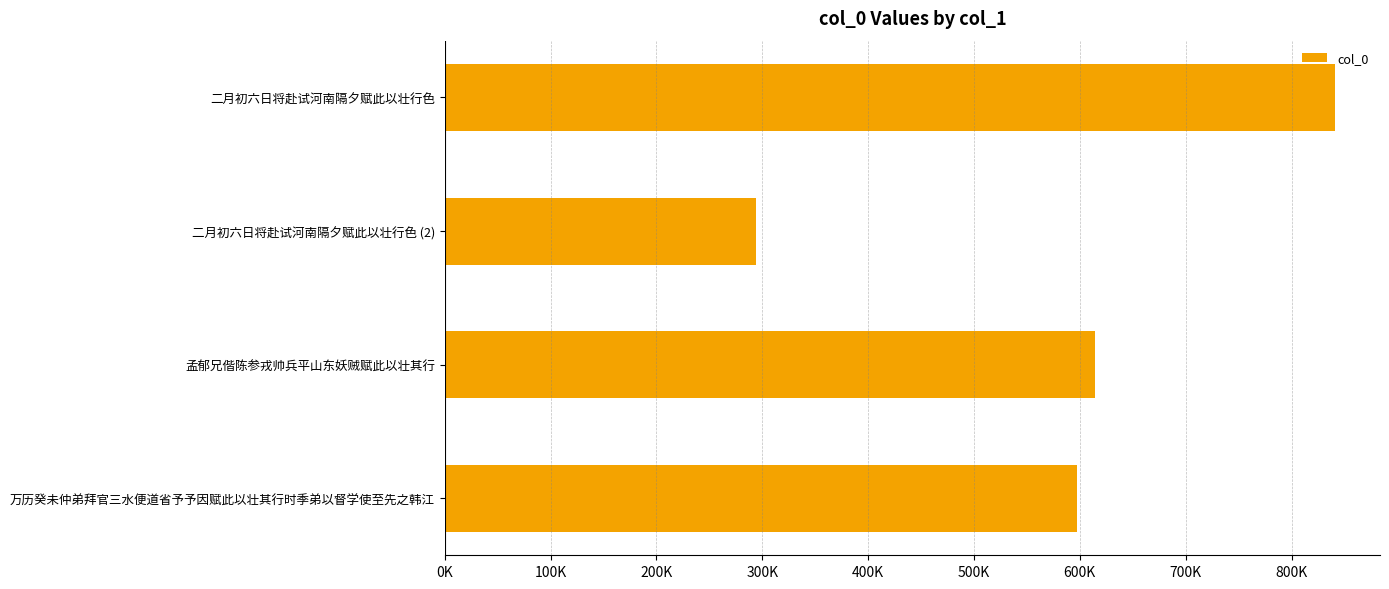

At which label is the value closest to 567824?

万历癸未仲弟拜官三水便道省予予因赋此以壮其行时季弟以督学使至先之韩江